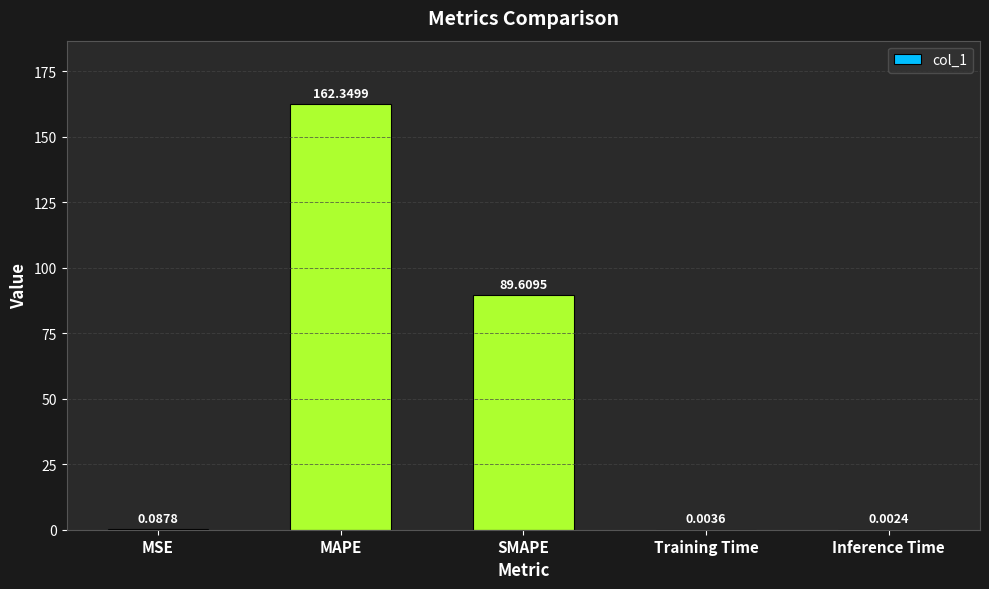

At which category does the chart reach its peak across all series?

MAPE